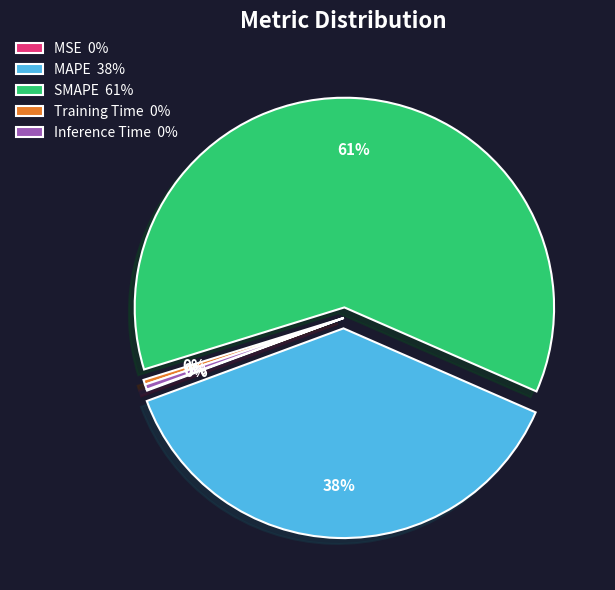

To the nearest percent, what is the average slice percentage?

20%